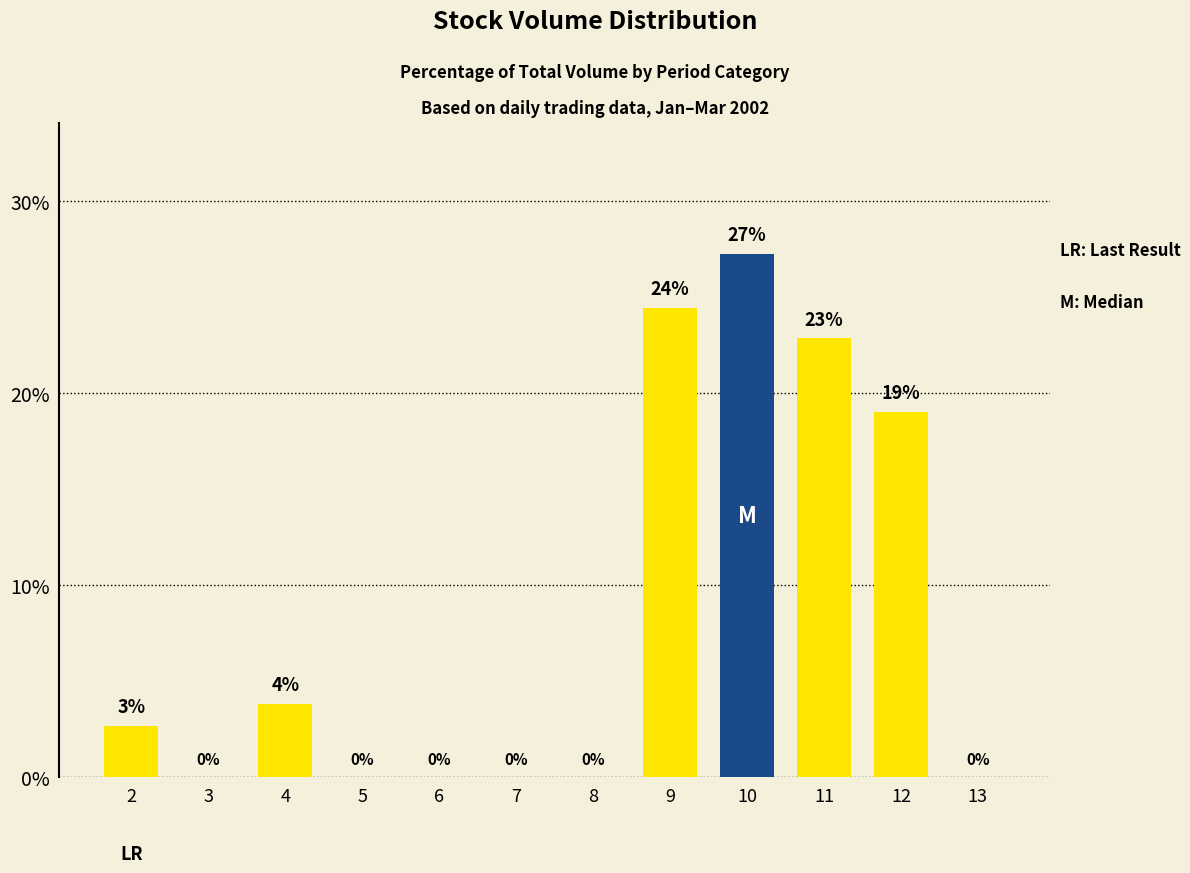

What is the difference between the values at 11 and 12?

3.8